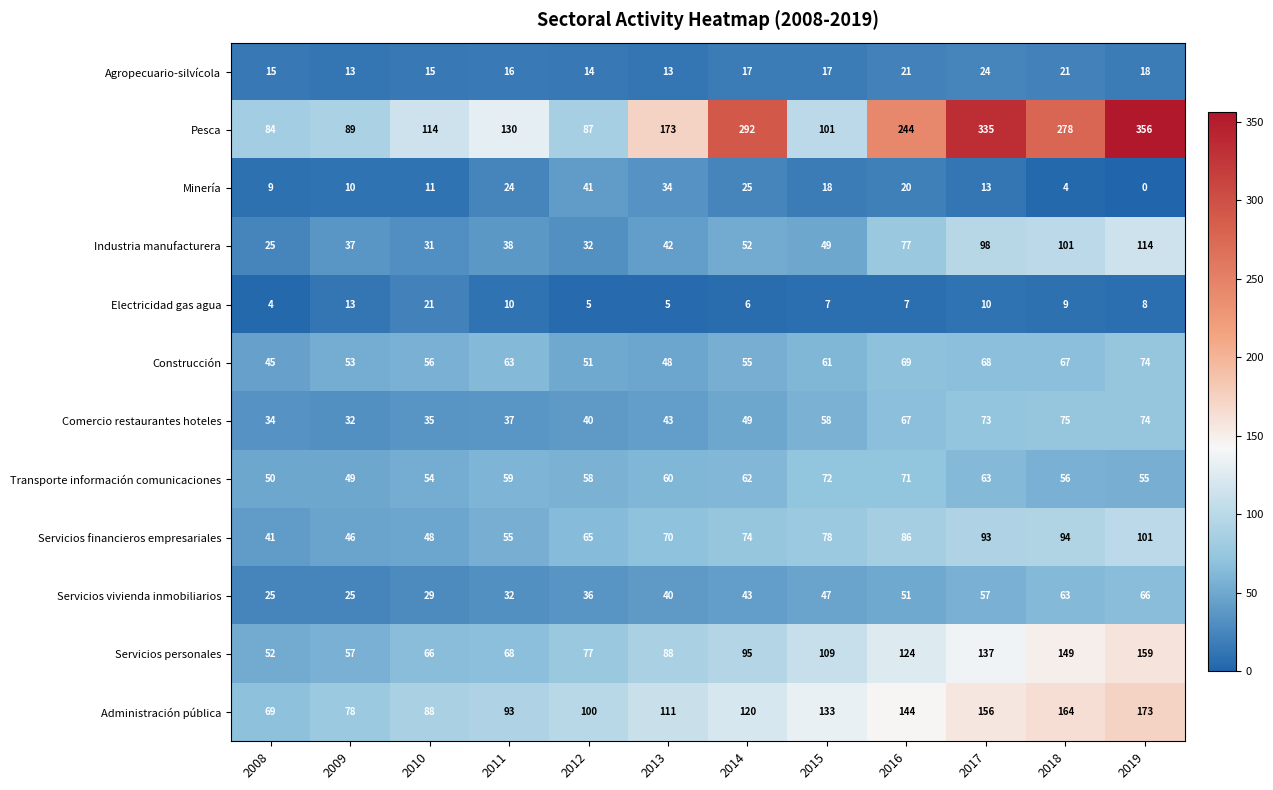

What is the difference between the second highest and minimum values in the Minería series?

34